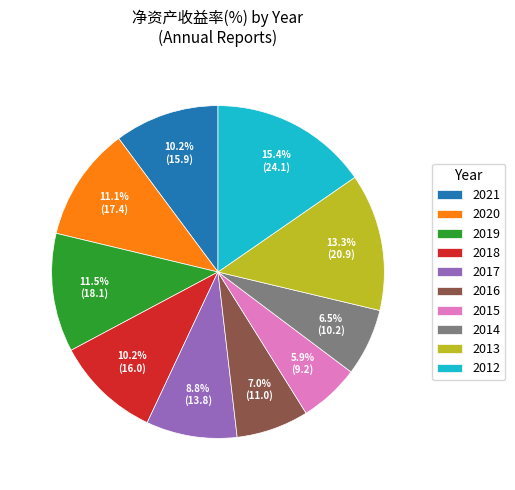

What is the ratio of the value at 2020 to the value at 2014?

1.7